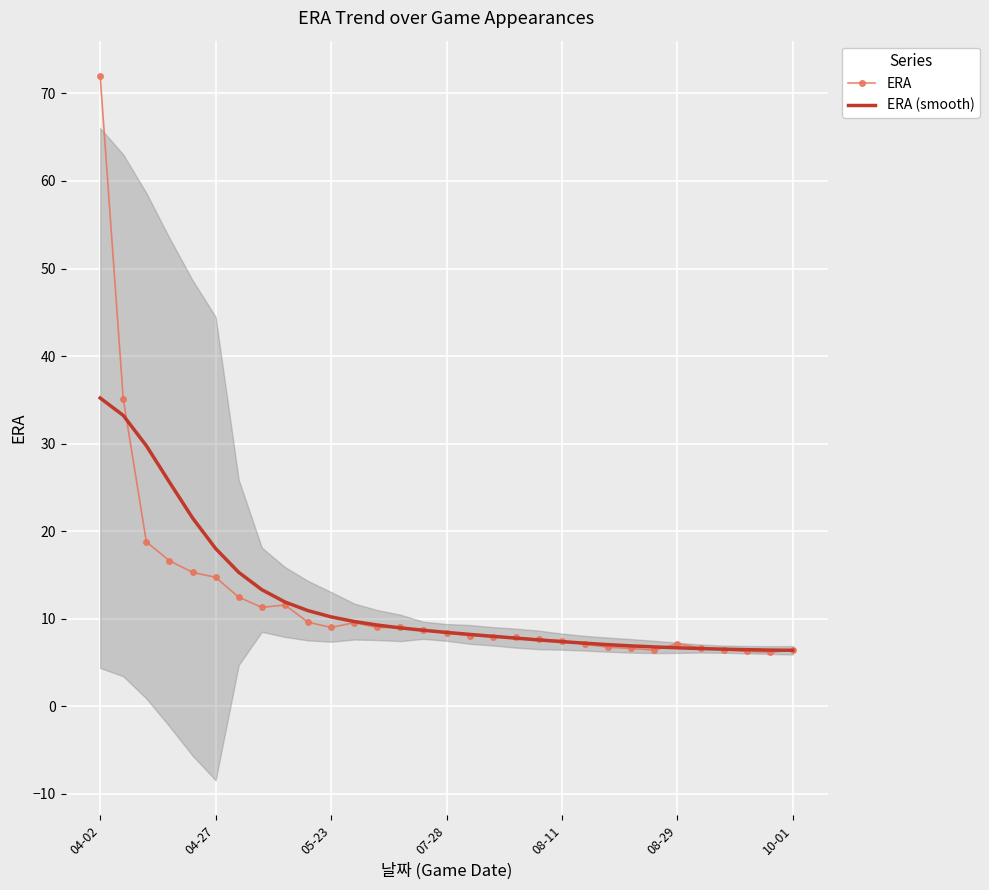

True or false: ERA and ERA (smooth) cross at least once.

True